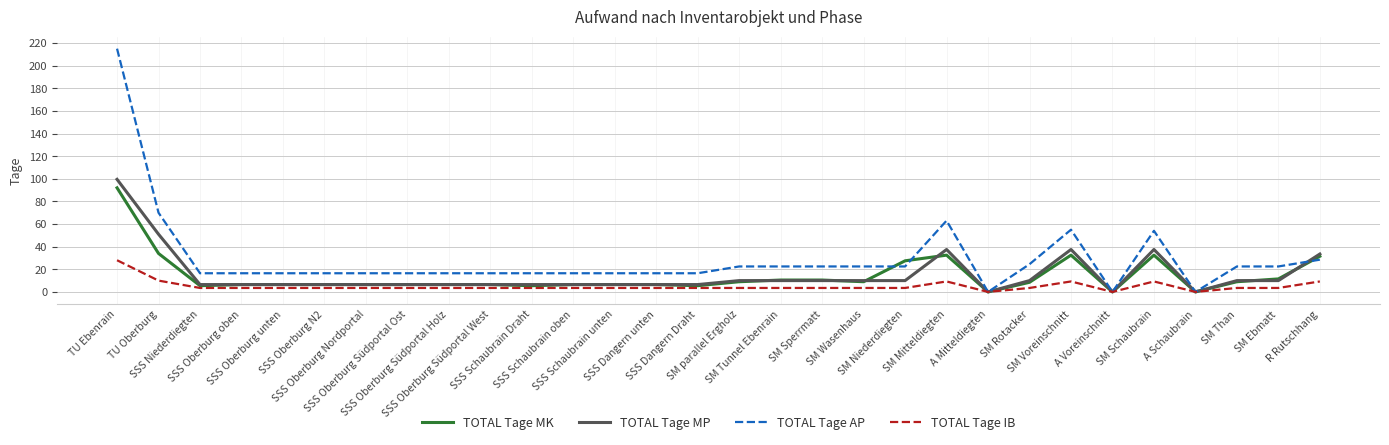

What is the difference between the highest and lowest values at SSS Schaubrain unten?

13.0